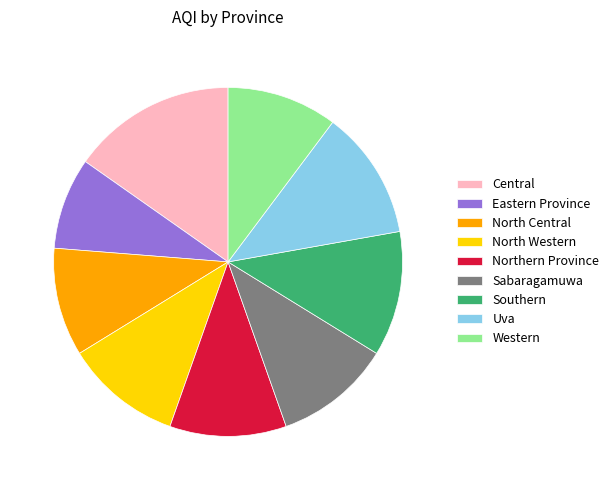

The North Western slice represents 11% of the pie. True or false?

True